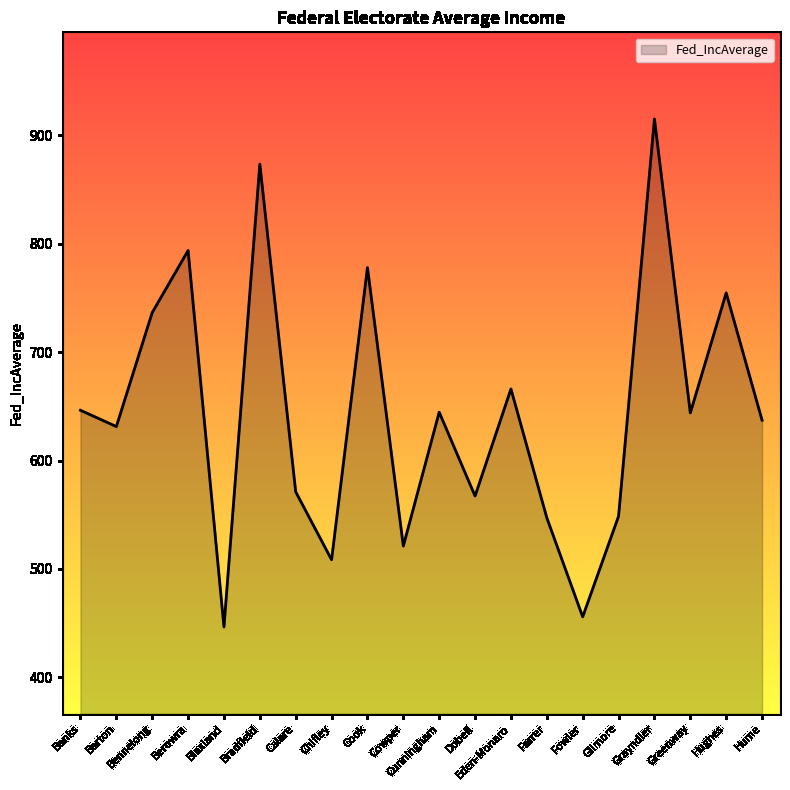

What position from the right is Blaxland?

16